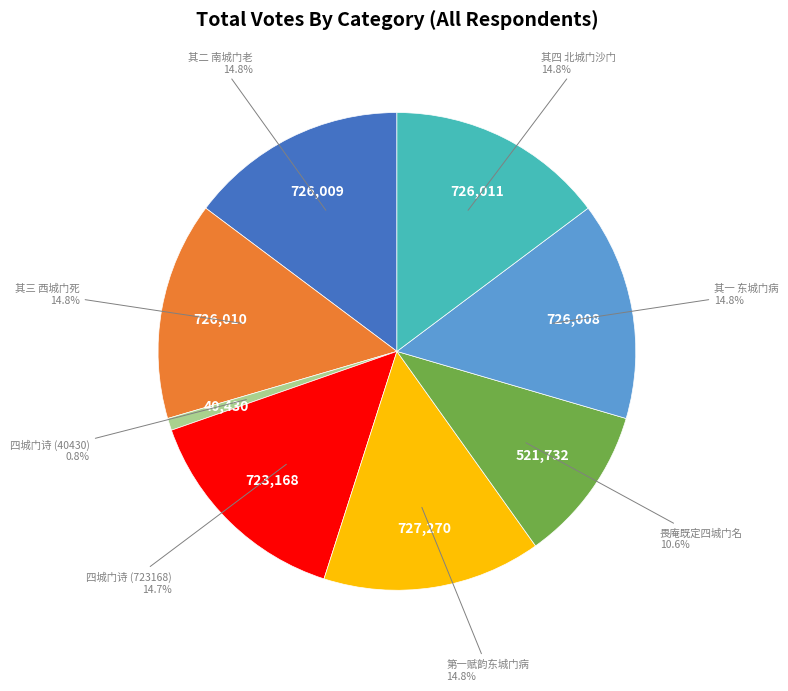

Does any single category account for the majority?

No